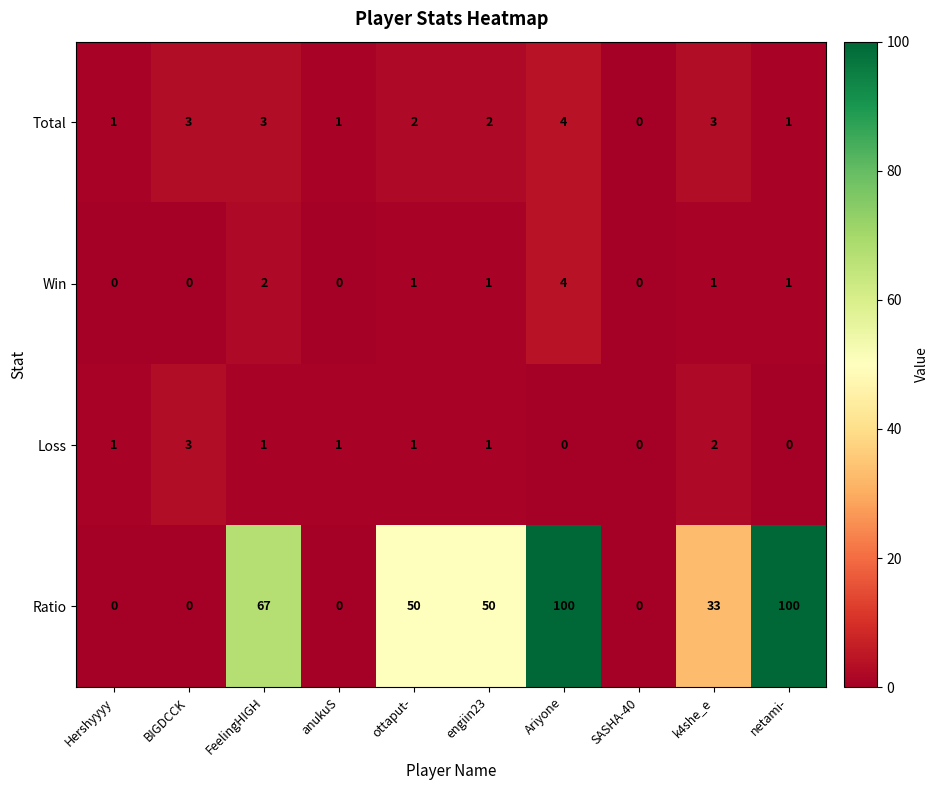

What is the maximum value shown in the chart?

100